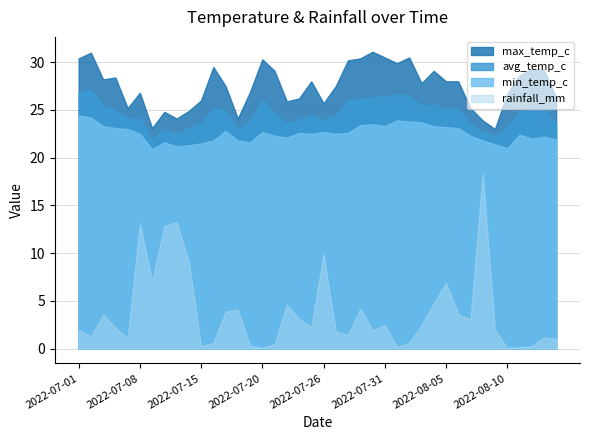

What is the label of the 16th point from the left?

2022-07-20